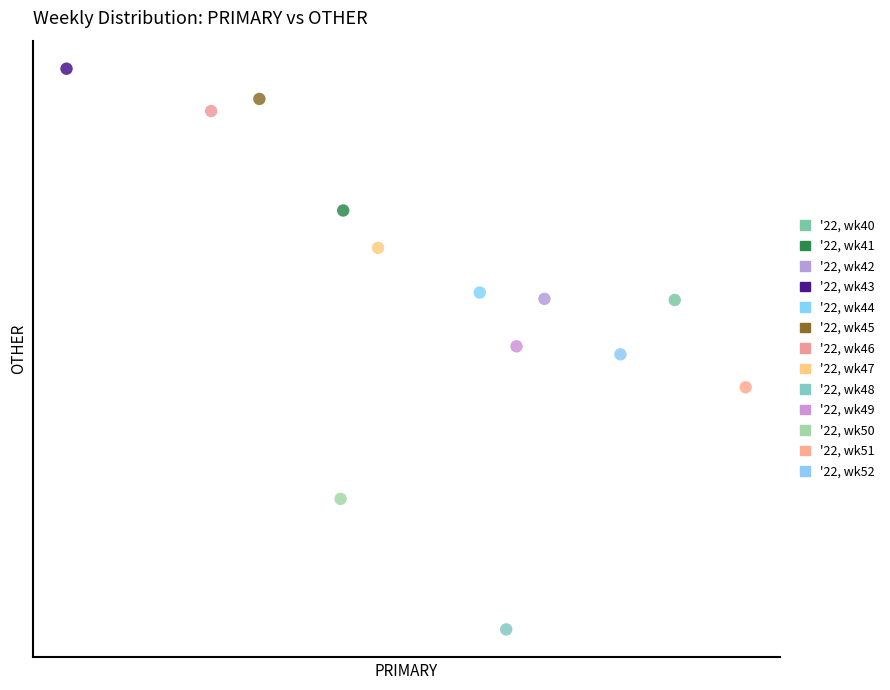

What are all the series names shown in the legend?

'22, wk40, '22, wk41, '22, wk42, '22, wk43, '22, wk44, '22, wk45, '22, wk46, '22, wk47, '22, wk48, '22, wk49, '22, wk50, '22, wk51, '22, wk52